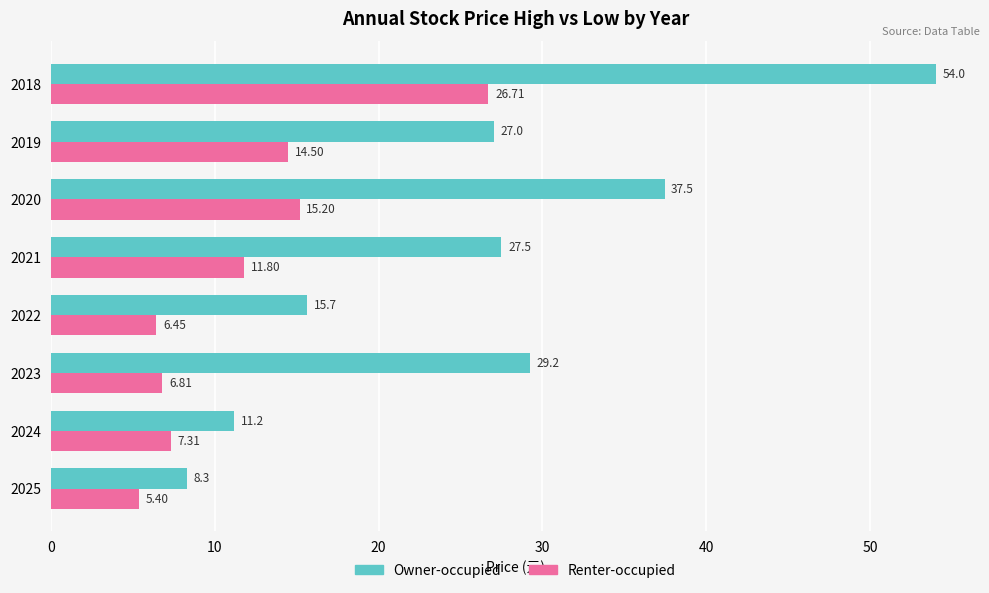

Rank the series by their maximum value, from highest to lowest.

Owner-occupied, Renter-occupied